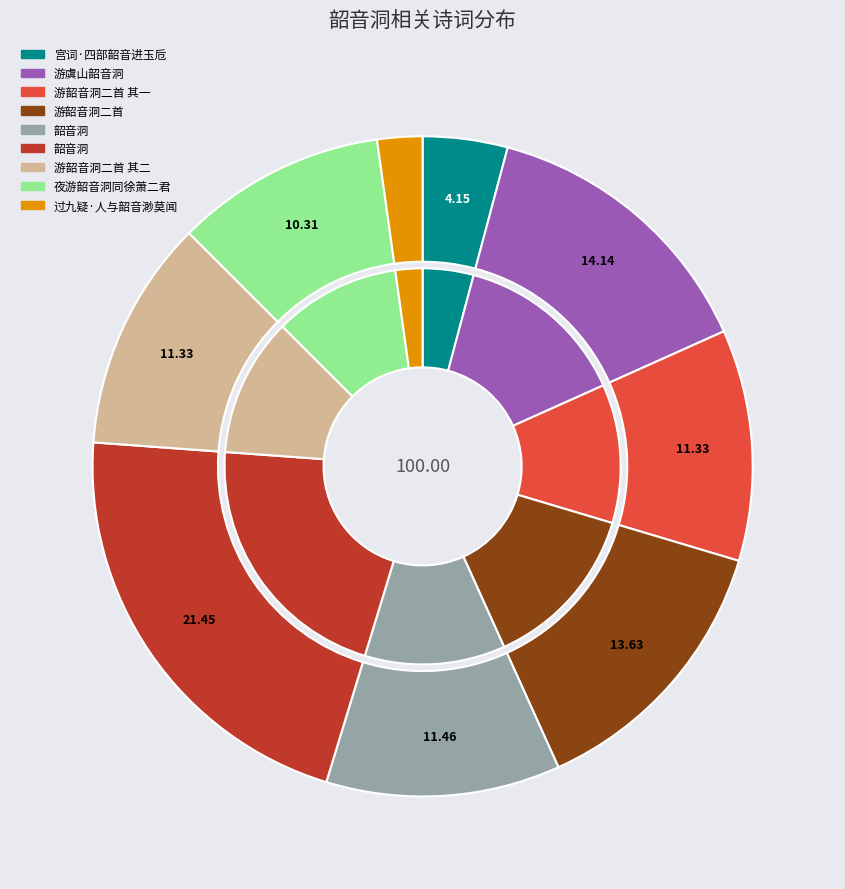

To the nearest percent, what is the difference between the largest and smallest slice percentages?

19%